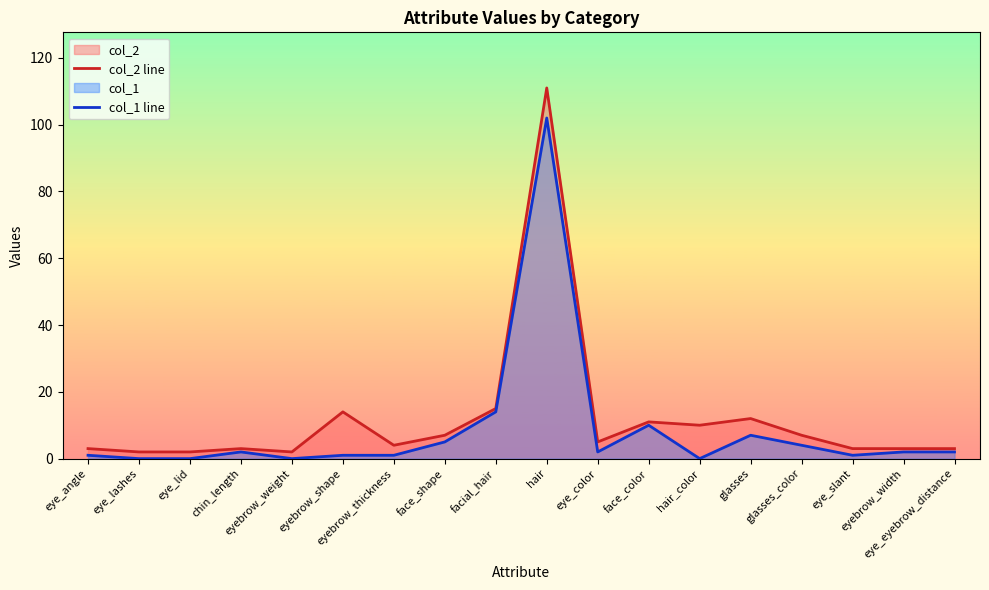

True or false: col_1 line and col_2 line intersect in this chart.

False